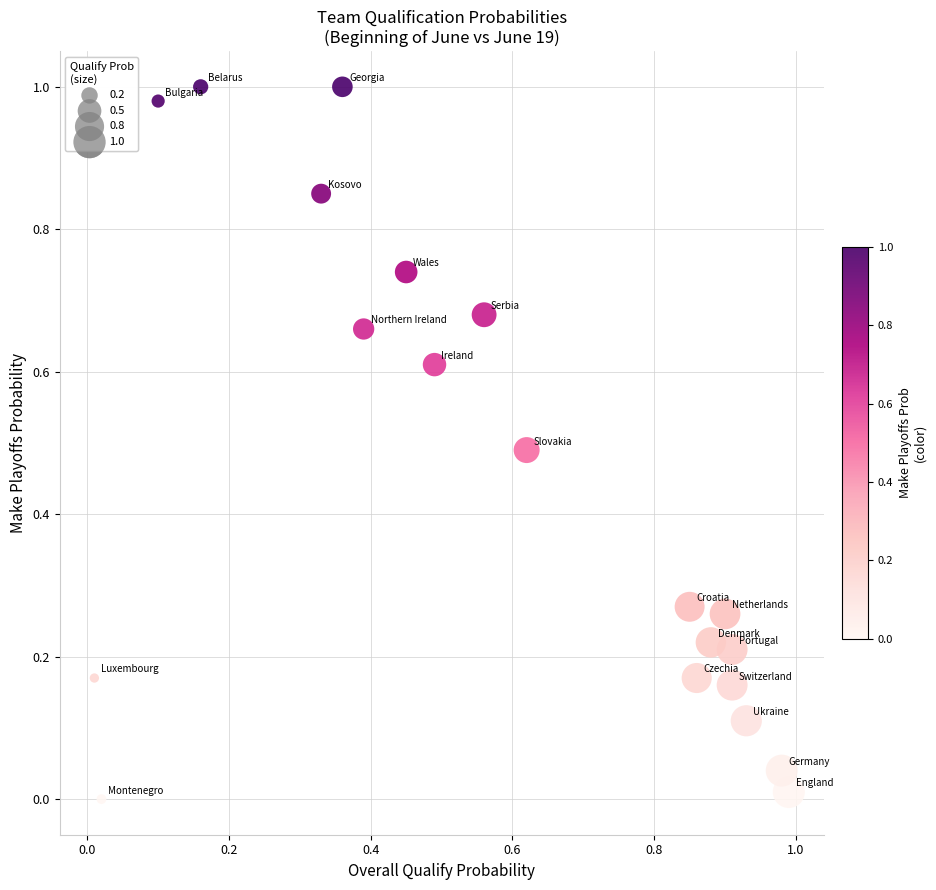

Count the number of points in this scatter plot.

20